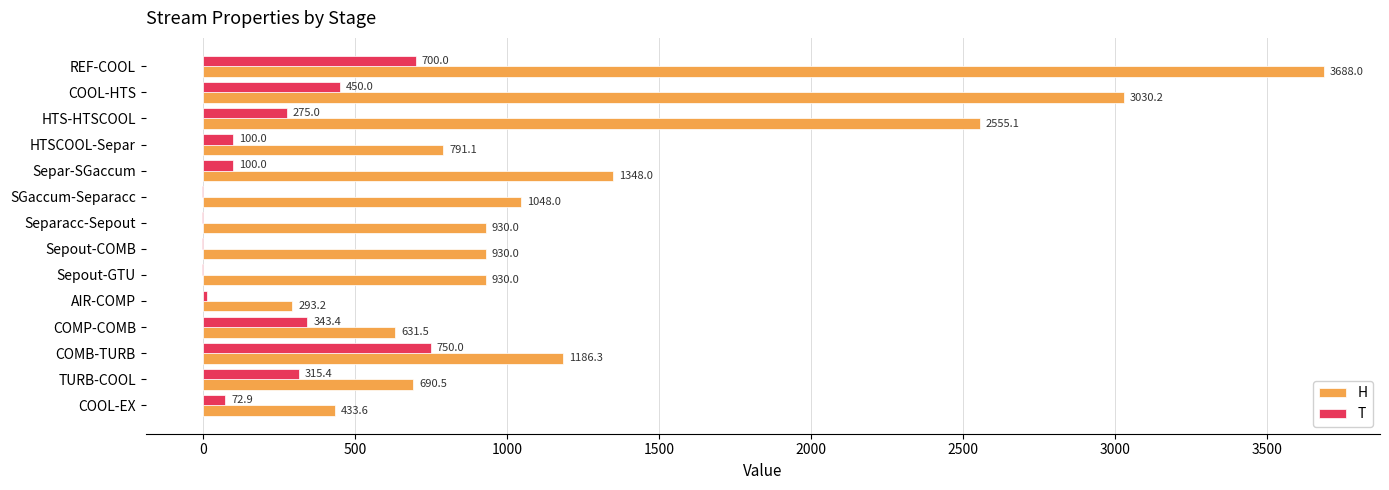

Read the H value at Separ-SGaccum.

1348.0